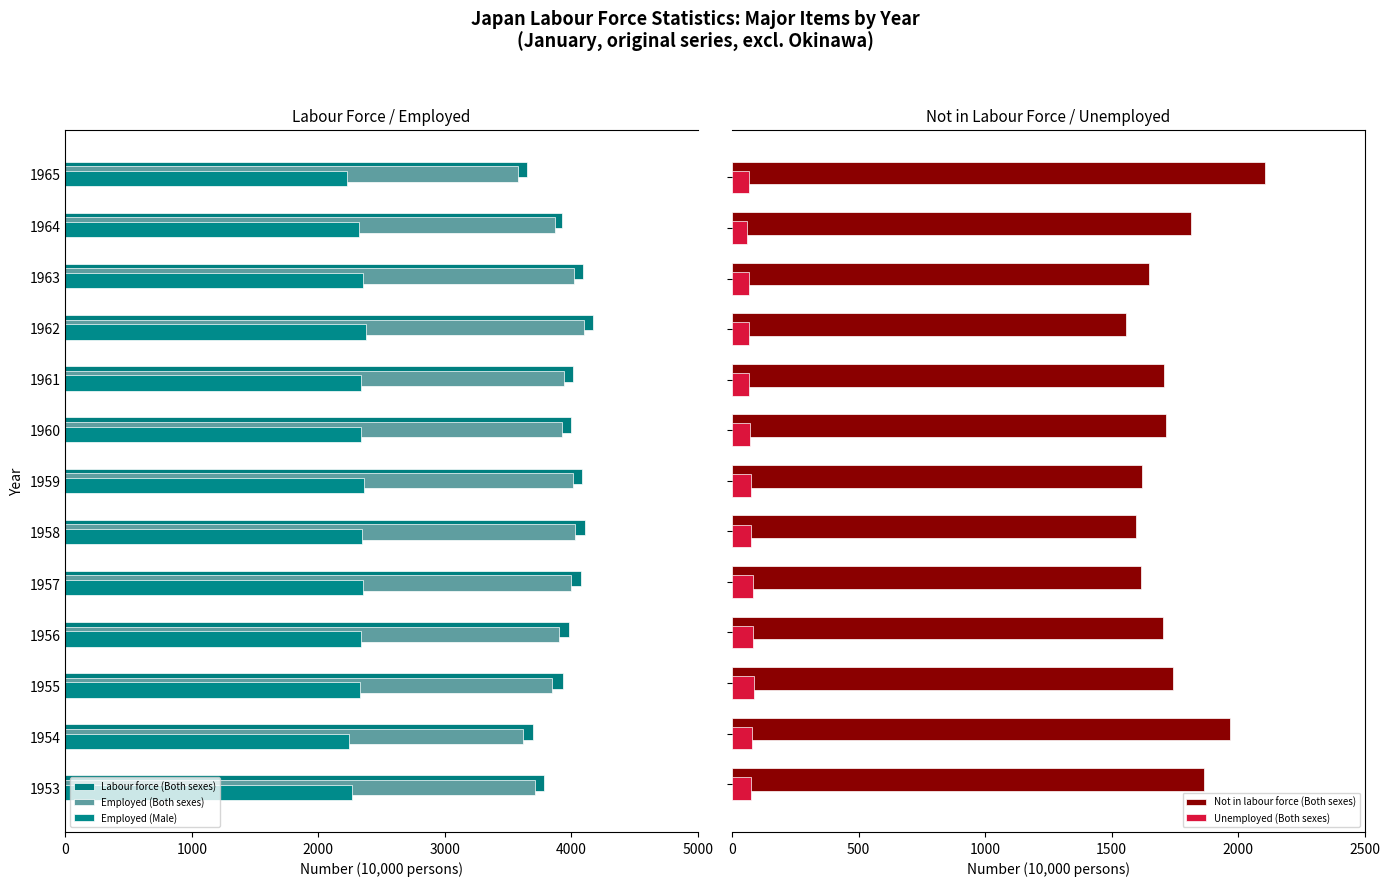

Does the chart contain any negative values?

Yes